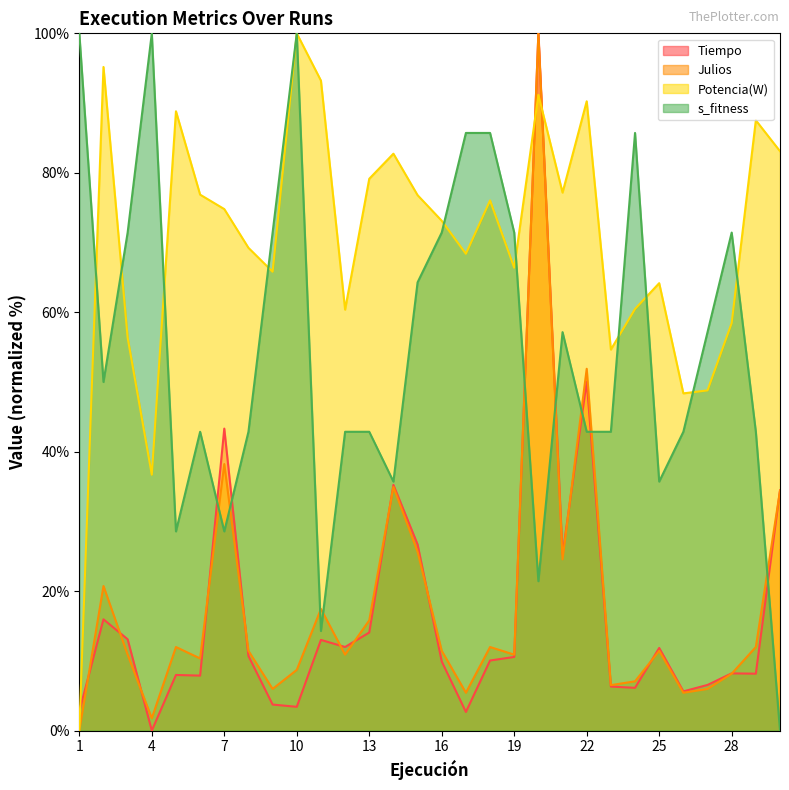

Reading left to right, transcribe all the data shown in this chart.

Tiempo: 2.8	16.0	13.1	0.0	8.0	7.9	43.3	10.7	3.7	3.4	13.0	12.0	14.1	35.2	26.7	9.9	2.7	10.1	10.6	100.0	25.2	50.0	6.3	6.1	11.9	5.6	6.5	8.2	8.2	34.5
Julios: 0.0	20.7	10.9	1.8	12.0	10.3	38.2	11.4	6.0	8.7	17.5	10.9	15.8	34.9	25.7	11.4	5.4	12.0	10.9	100.0	24.6	51.9	6.5	7.1	11.4	5.4	6.0	8.2	12.0	34.4
Potencia(W): 0.0	95.2	56.4	36.7	88.8	76.9	74.8	69.2	65.8	100.0	93.2	60.4	79.1	82.7	76.8	73.1	68.4	76.0	66.4	91.2	77.2	90.3	54.6	60.5	64.2	48.4	48.8	58.5	87.5	83.1
s_fitness: 100.0	50.0	71.4	100.0	28.6	42.9	28.6	42.9	71.4	100.0	14.3	42.9	42.9	35.7	64.3	71.4	85.7	85.7	71.4	21.4	57.1	42.9	42.9	85.7	35.7	42.9	57.1	71.4	42.9	0.0